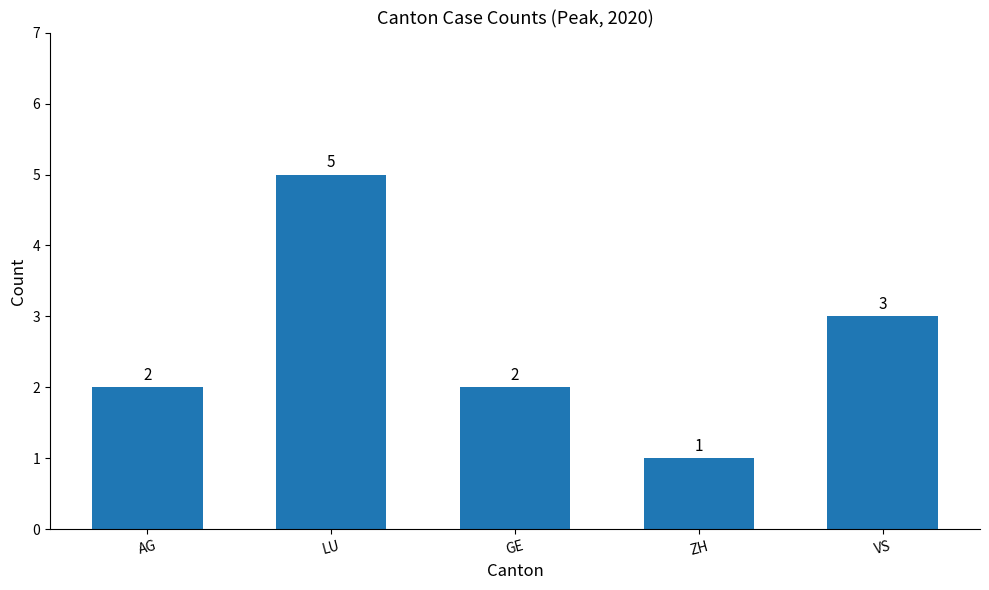

What position from the left is ZH?

4